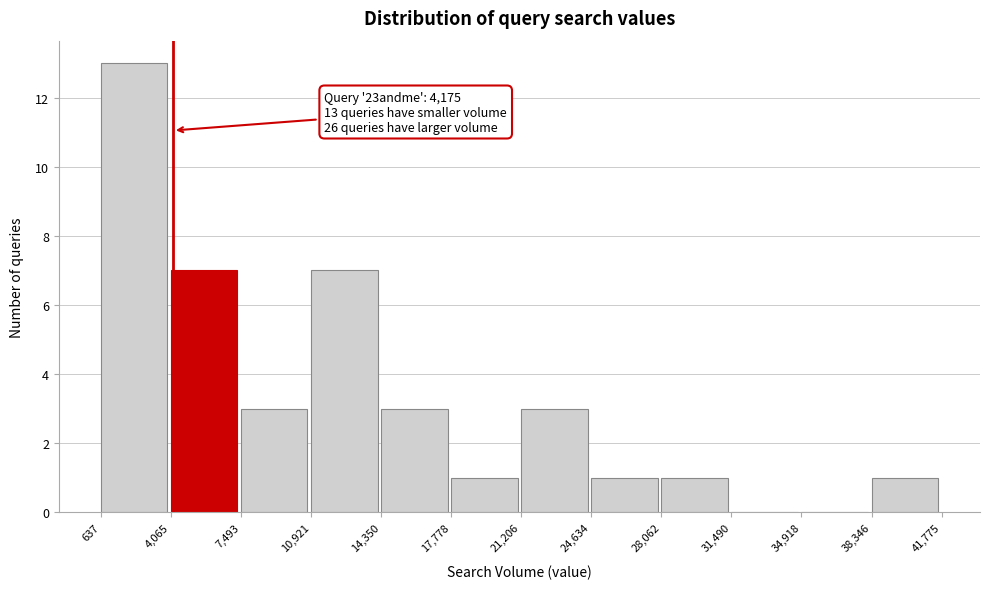

Over which range of the x-axis is the bar tallest?

637 to 4,065